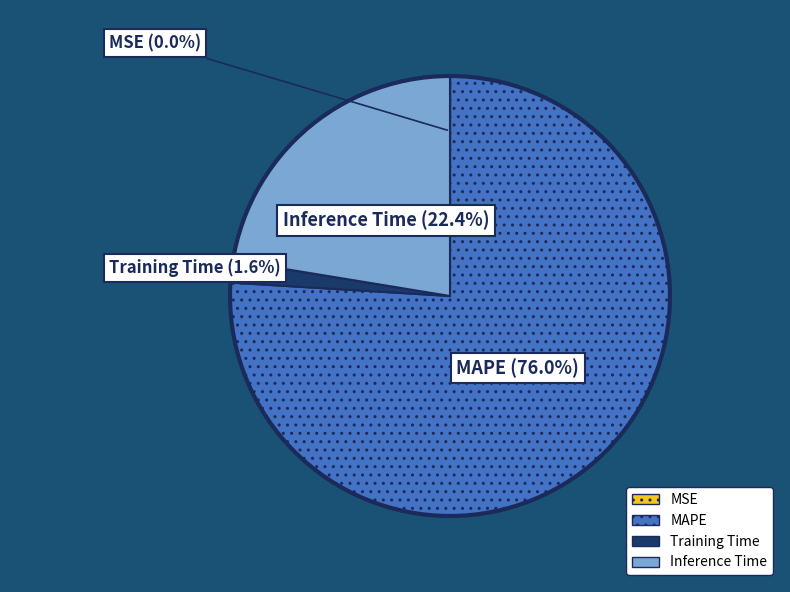

What percentage is the MAPE slice, to the nearest percent?

76%